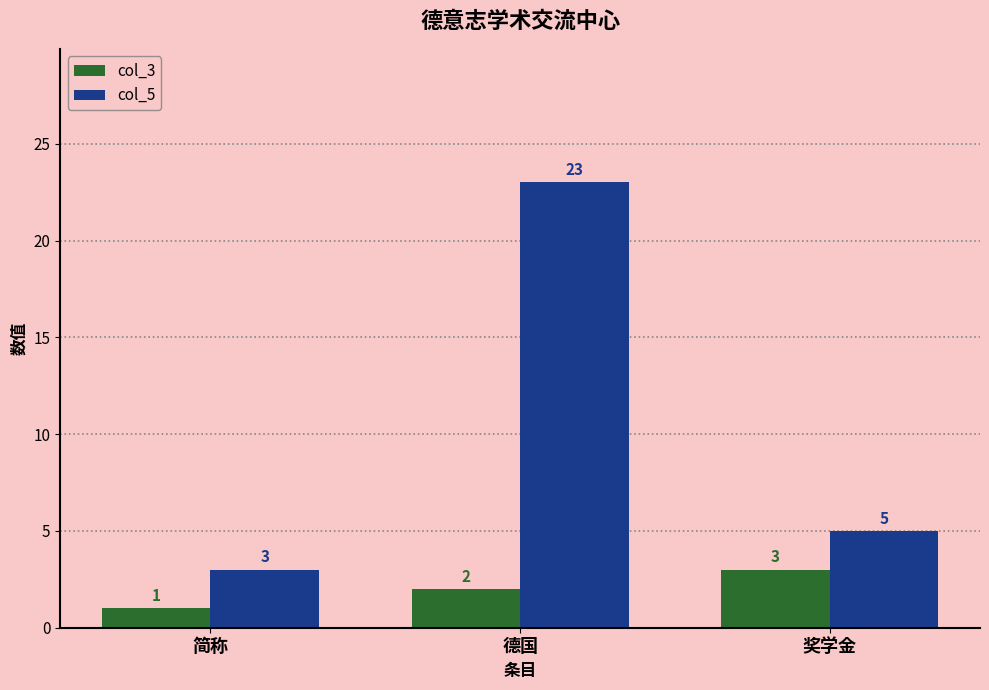

What is the sum of the col_5 values at 简称 and 德国?

26